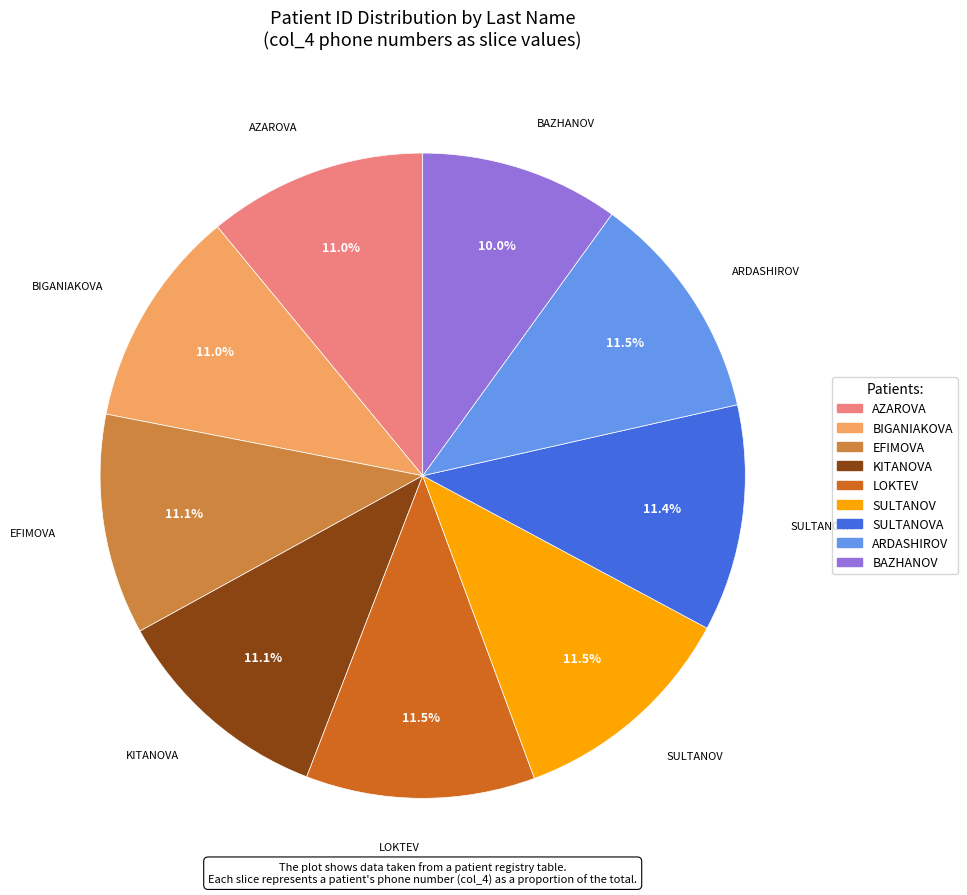

What is the smallest slice in the pie chart?

BAZHANOV